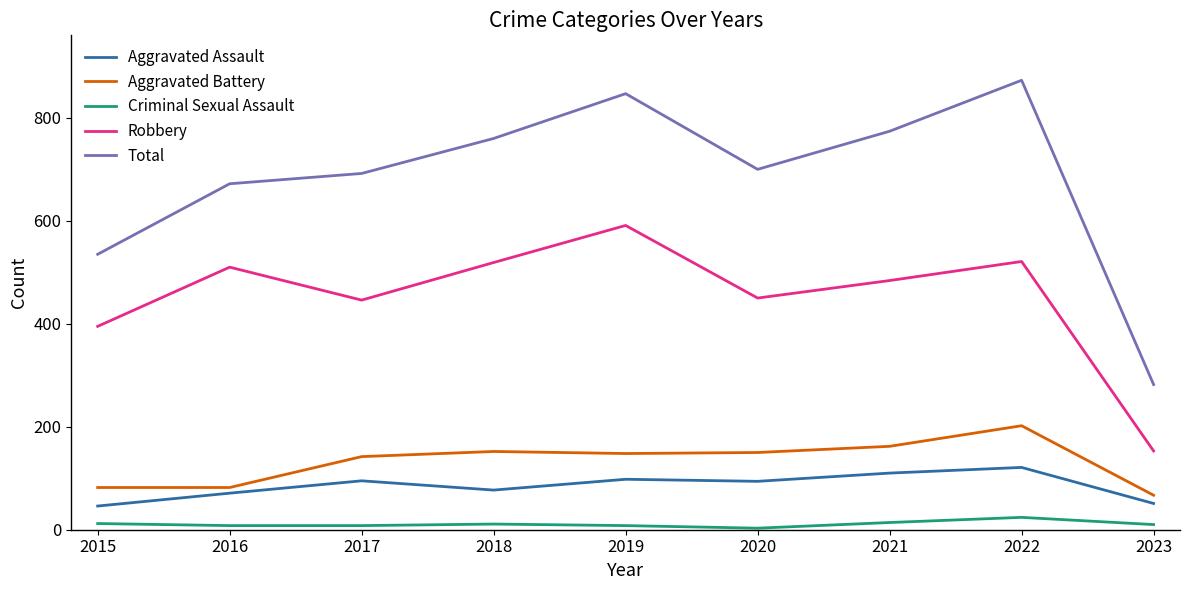

Which series has the largest total across all categories?

Total